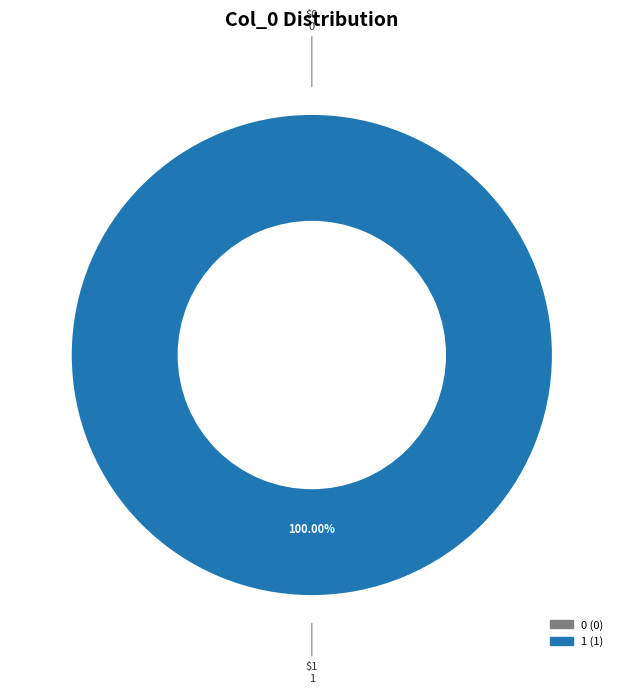

What is the change in value from 0 to 1?

+1